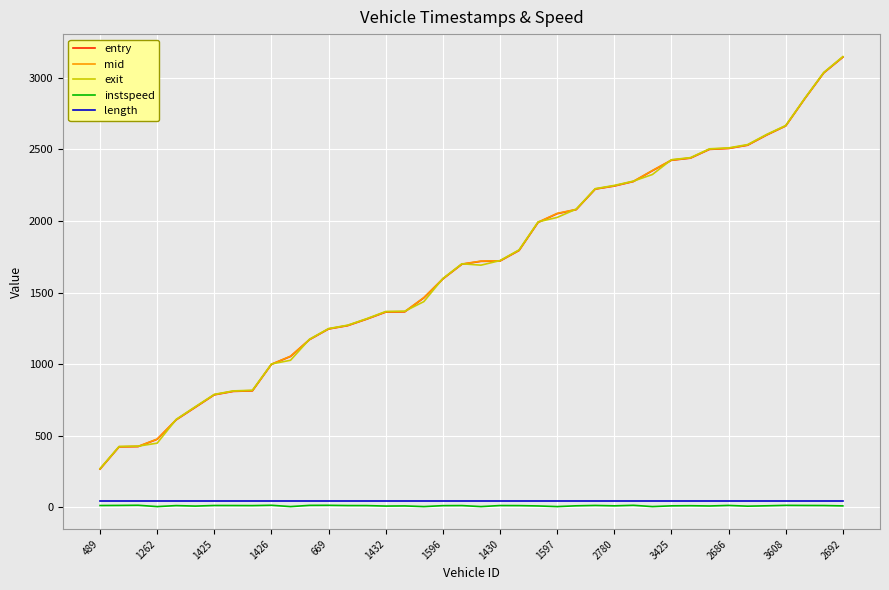

Which series has the widest spread of values?

exit